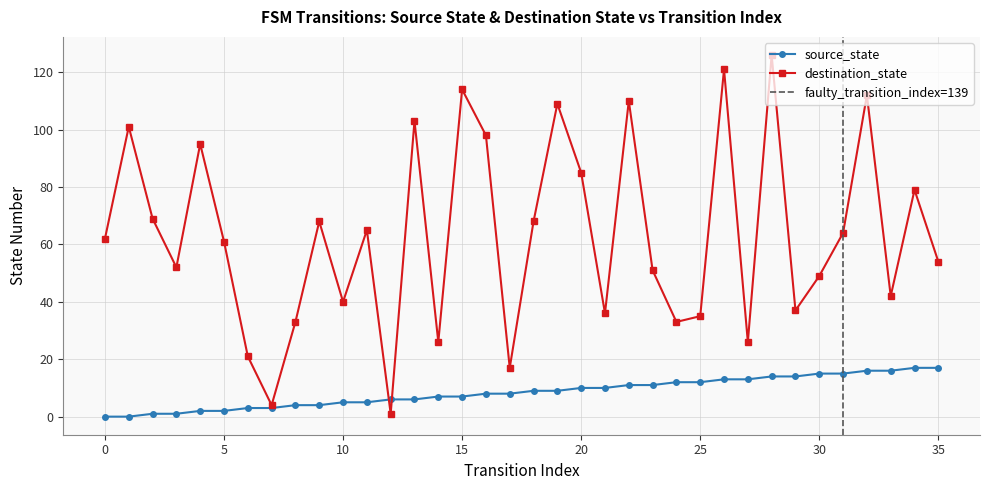

How many times do source_state and destination_state cross each other?

2